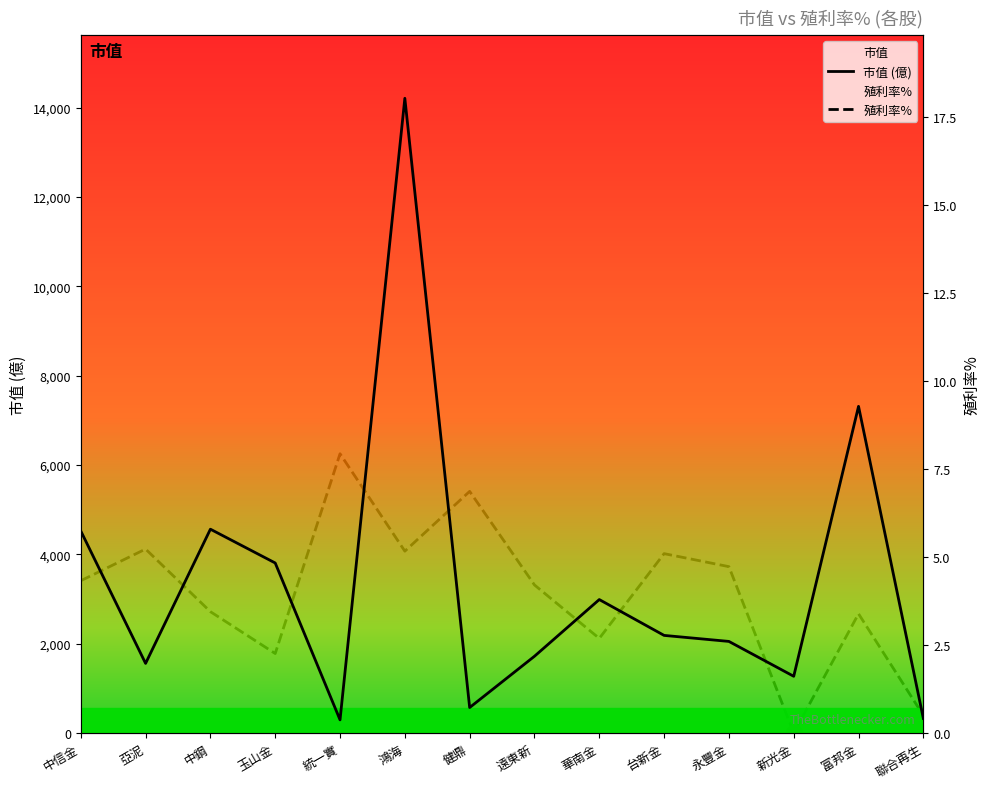

What value does the 市值 (億) series have at 新光金?

1270.0